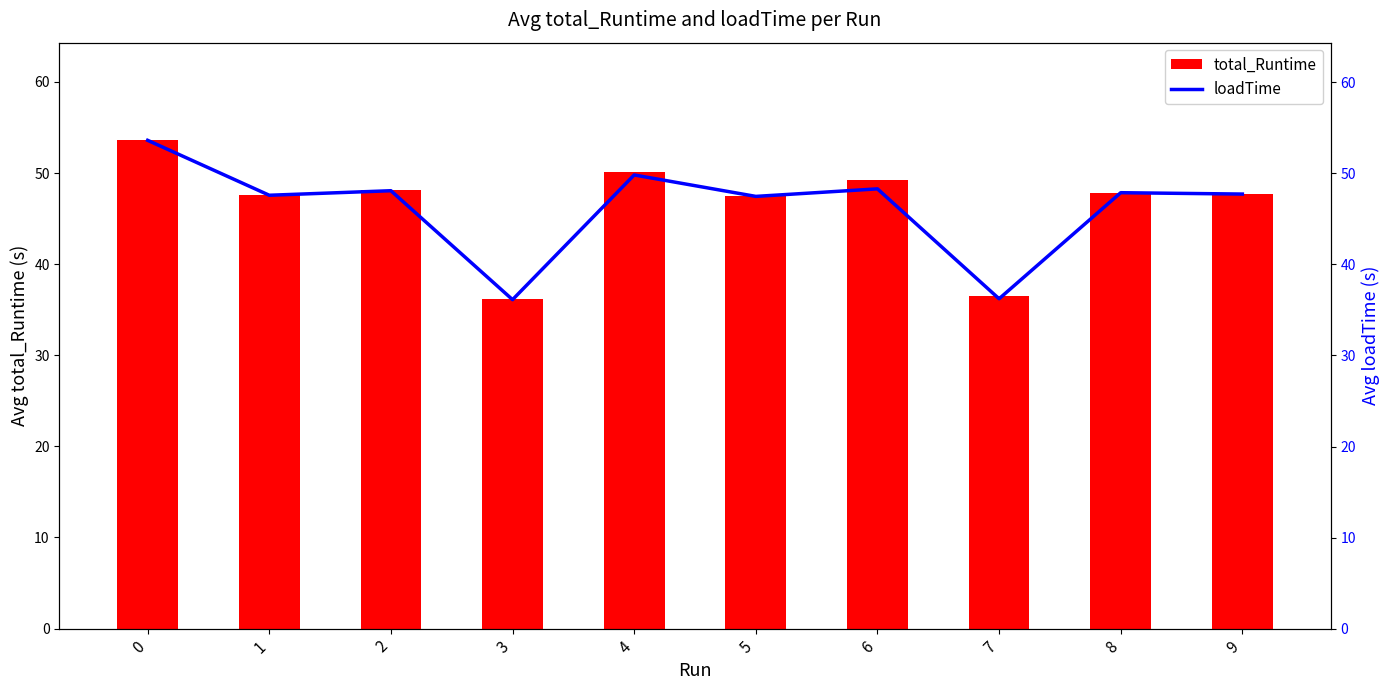

Rank the categories by loadTime value from highest to lowest.

0, 4, 6, 2, 8, 9, 1, 5, 7, 3